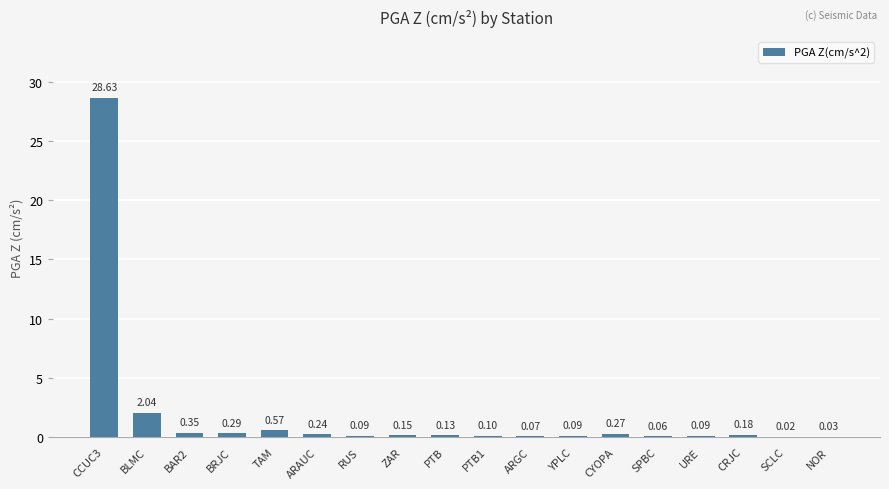

Where is the data nearest to the value 14?

BLMC